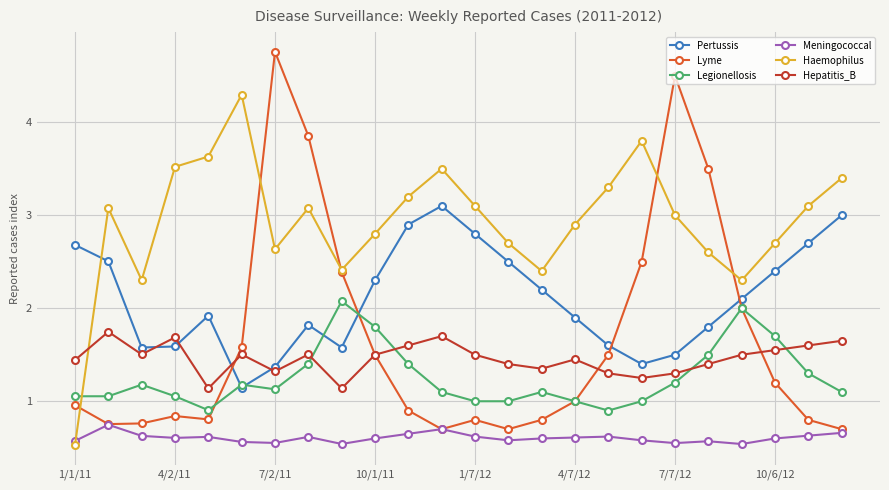

List the series in order of their peak value, highest first.

Lyme, Haemophilus, Pertussis, Legionellosis, Hepatitis_B, Meningococcal